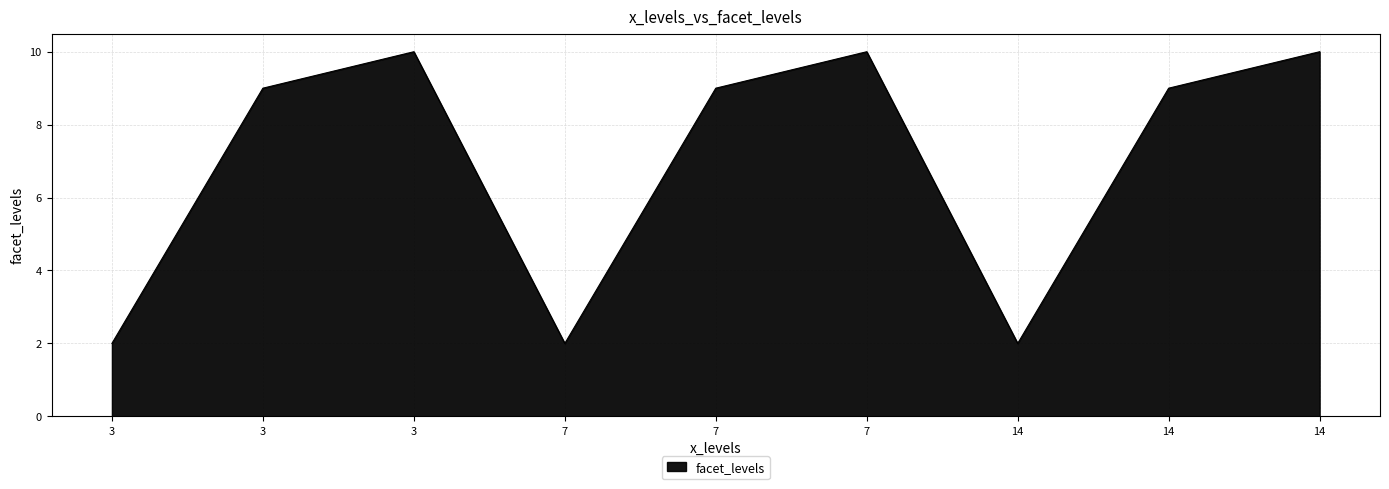

True or false: there are more than 0 points higher than both neighbors.

True